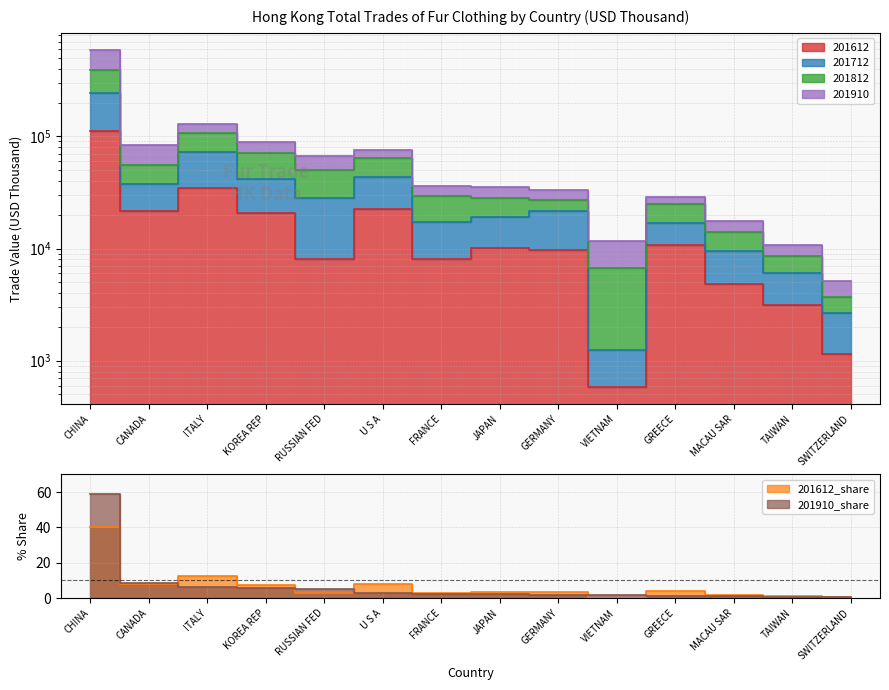

Read the 201910 value at CHINA.

58.6